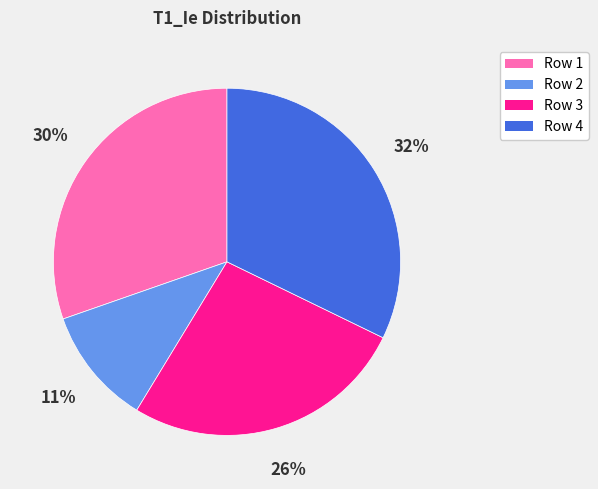

To the nearest percent, what is the average slice percentage?

25%